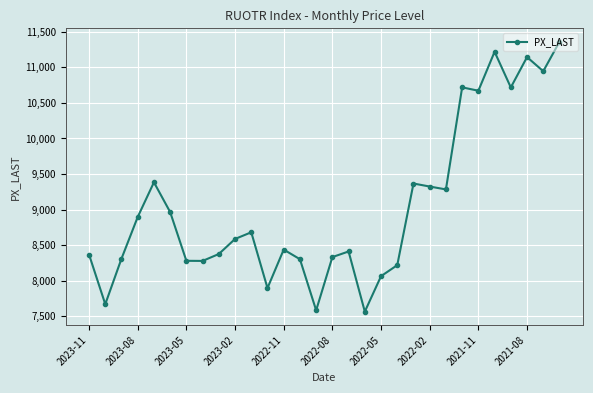

What is the value of the 10th point from the left?

8585.4